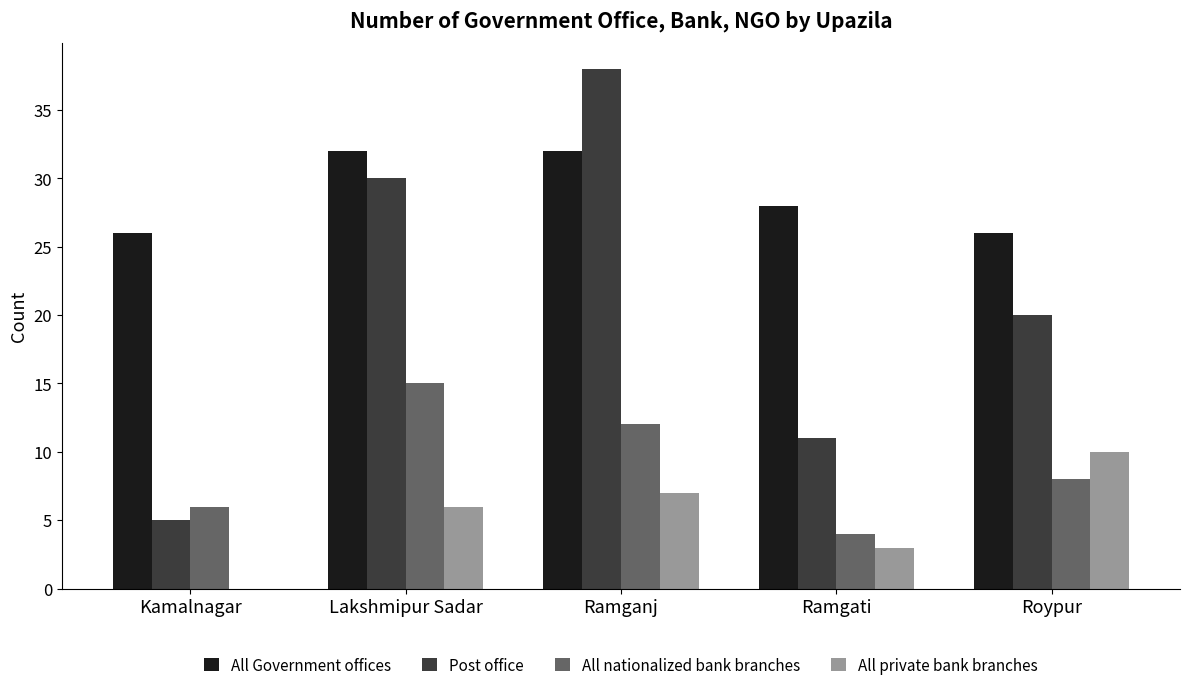

The All Government offices series shows 26 at Roypur. True or false?

True